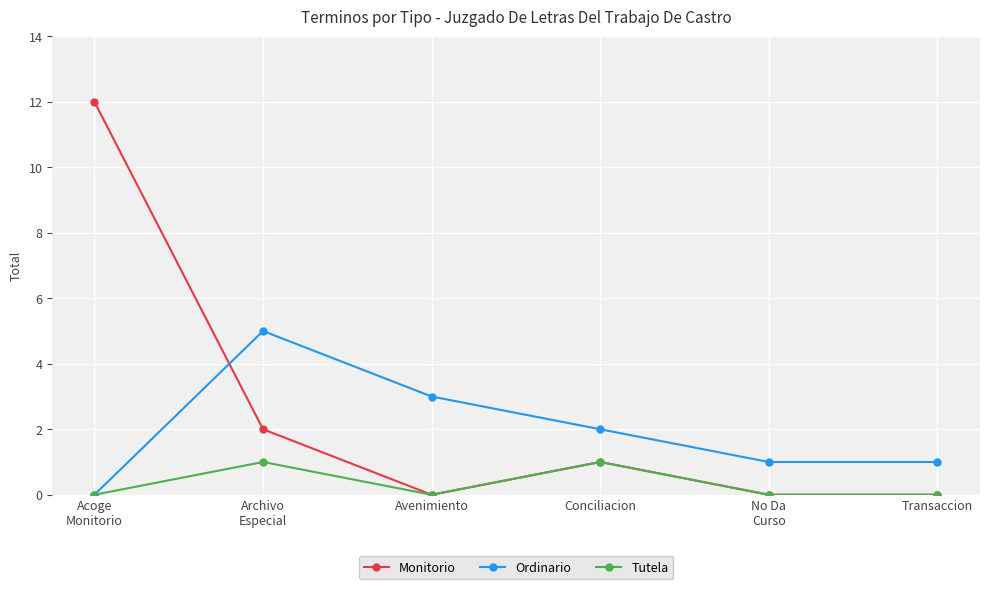

What is the approximate value of Ordinario at Archivo
Especial?

5